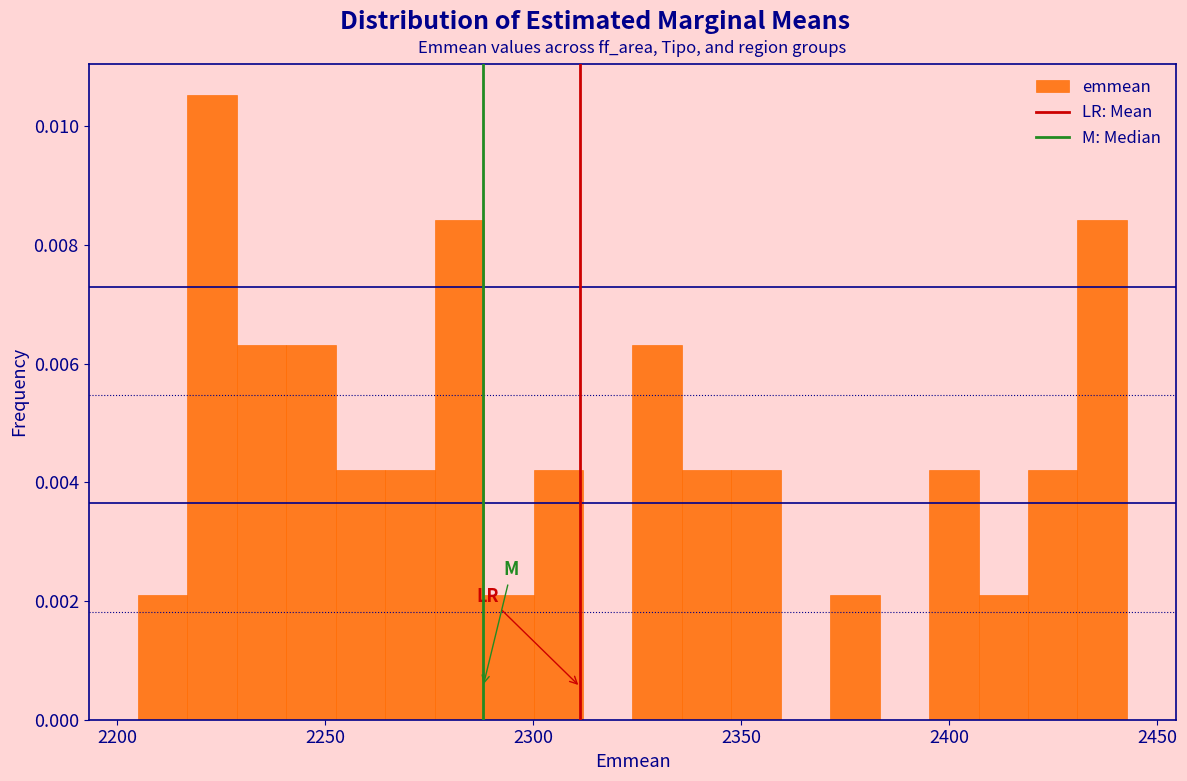

Read against the x-axis, roughly where is the centre of the tallest bar?

2225